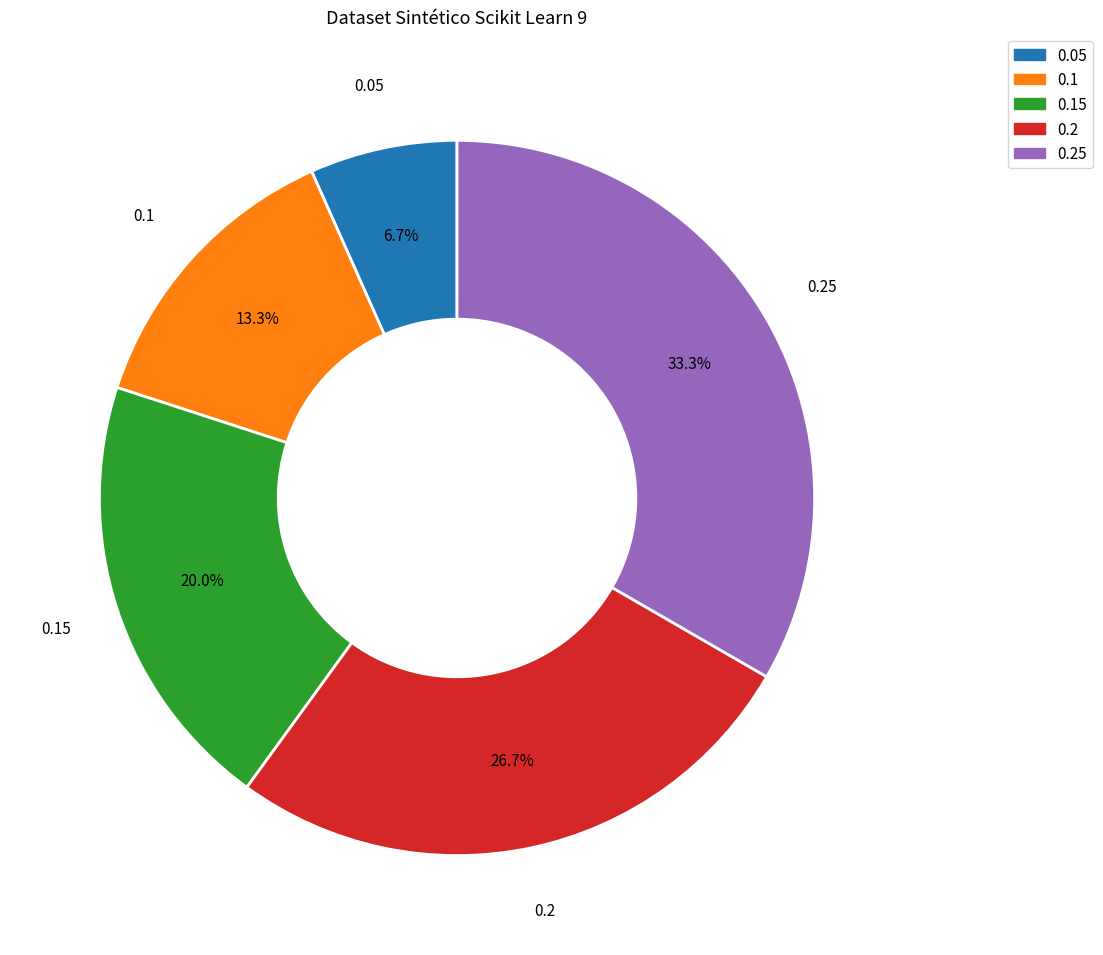

Does any single category account for the majority?

No